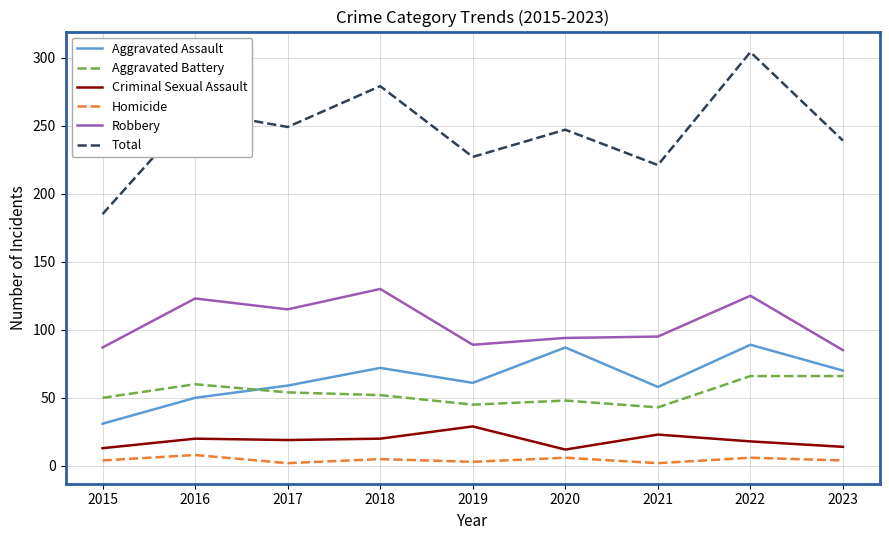

True or false: Criminal Sexual Assault and Homicide cross at least once.

False